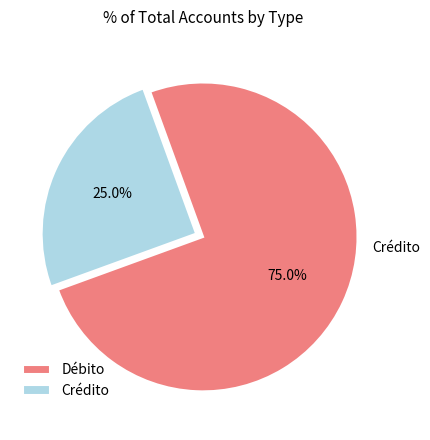

To the nearest percent, what percentage of the pie is Débito?

75%